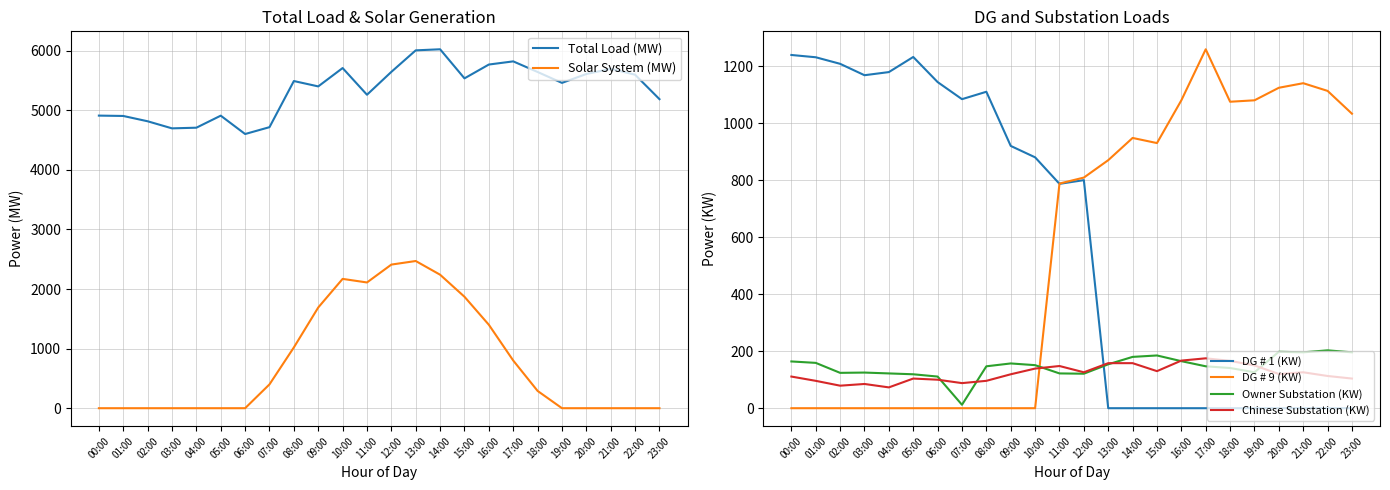

Which series has the largest total across all categories?

Total Load (MW)